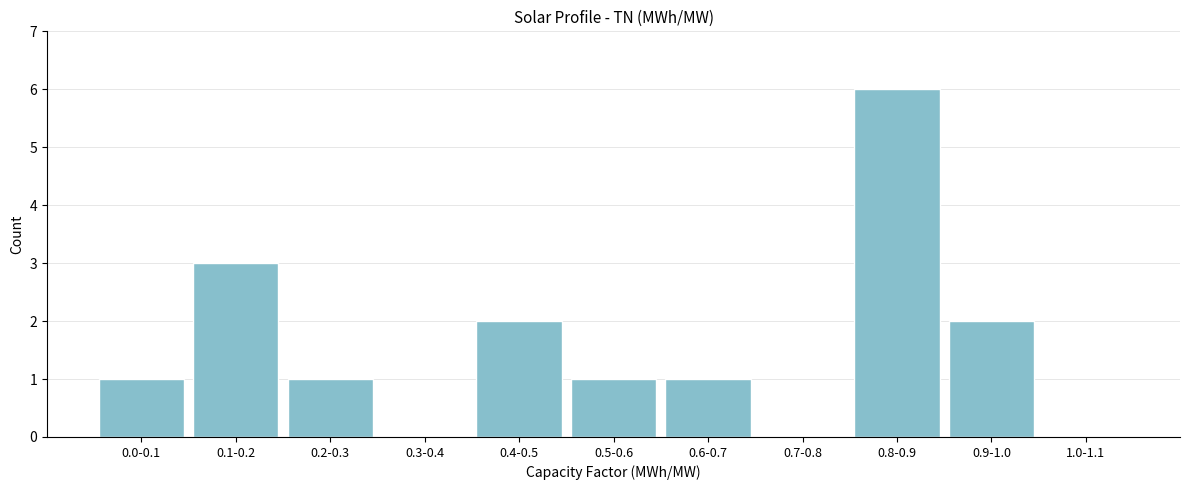

Reading left to right, extract all data points from this chart.

0.0-0.1=1	0.1-0.2=3	0.2-0.3=1	0.3-0.4=0	0.4-0.5=2	0.5-0.6=1	0.6-0.7=1	0.7-0.8=0	0.8-0.9=6	0.9-1.0=2	1.0-1.1=0